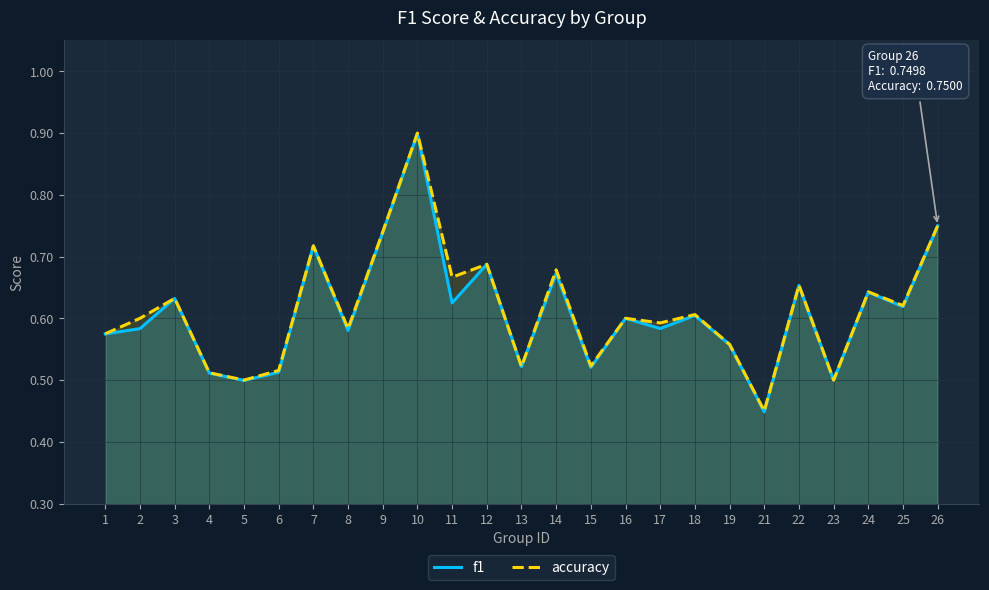

What is the approximate value of accuracy at 14?

0.7